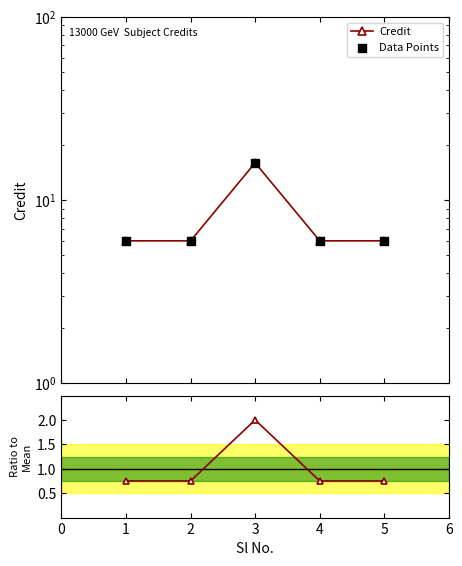

At how many categories does at least one series exceed 9?

1